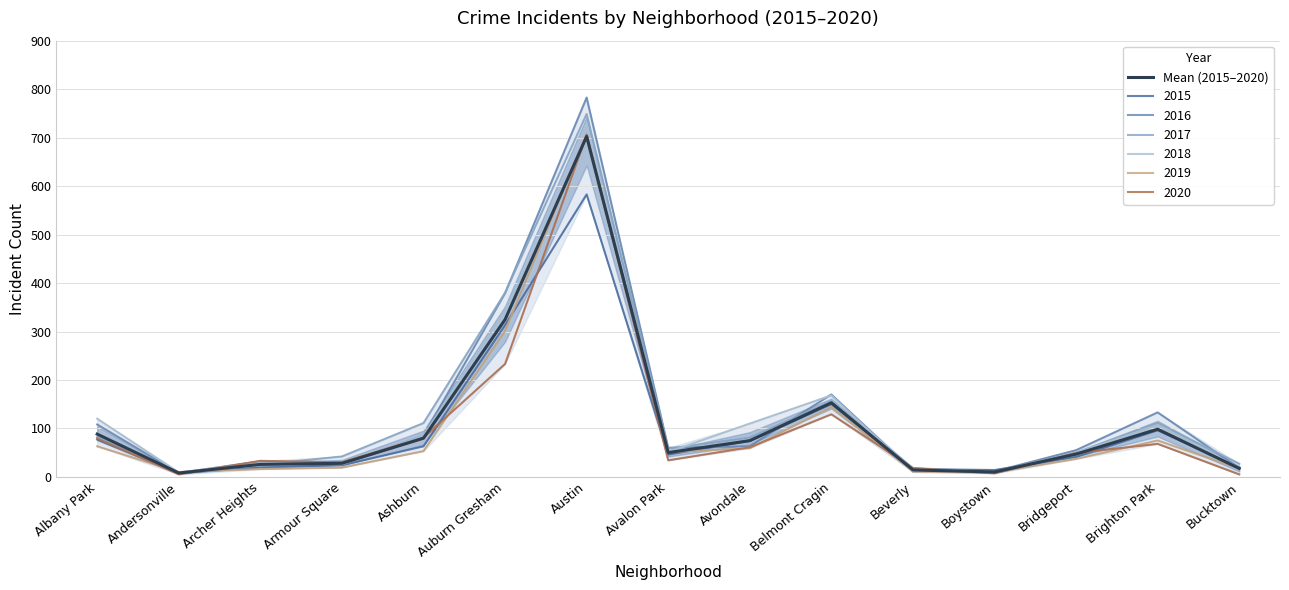

Rank the categories by value from lowest to highest.

Andersonville, Boystown, Beverly, Bucktown, Archer Heights, Armour Square, Bridgeport, Avalon Park, Avondale, Ashburn, Albany Park, Brighton Park, Belmont Cragin, Auburn Gresham, Austin